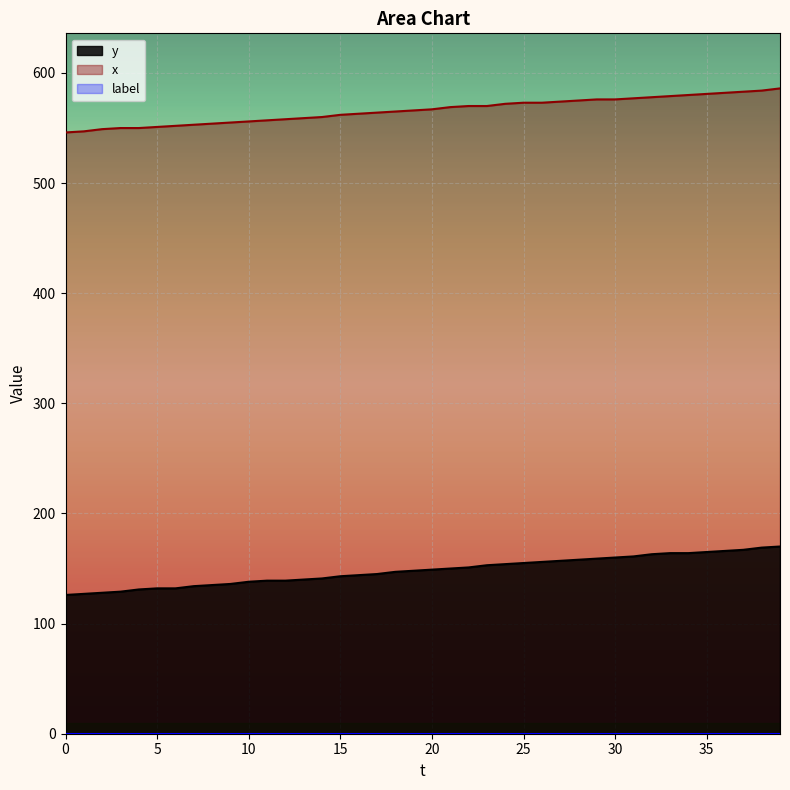

Which series has the largest range (max minus min)?

y